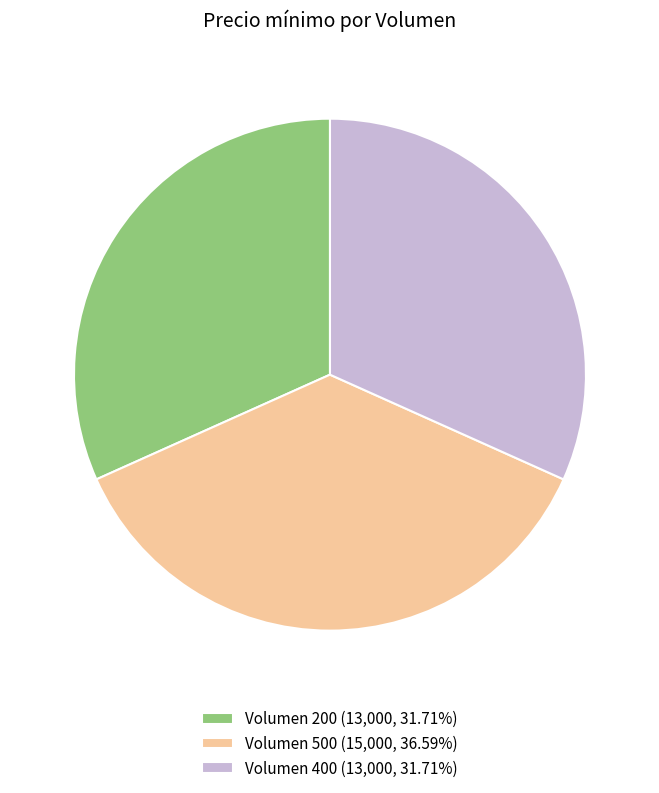

Does Volumen 400 (13,000, 31.71%) represent more than half of the total?

No